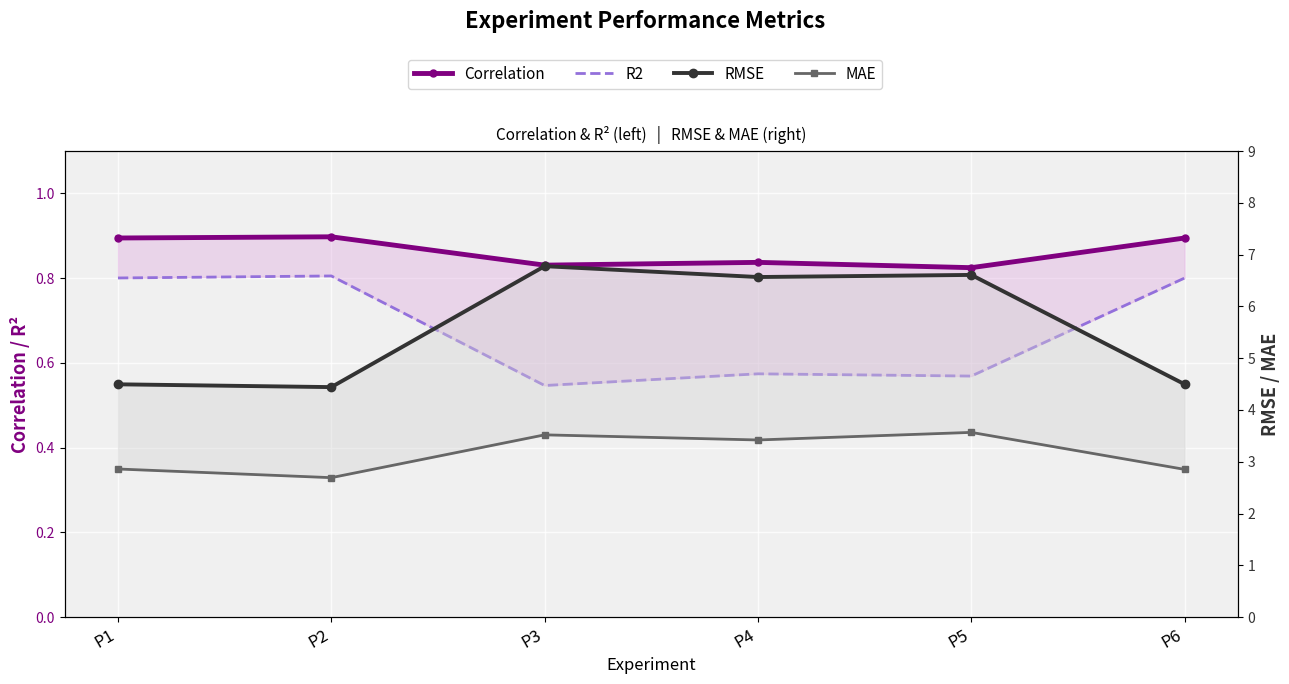

True or false: MAE and RMSE cross at least once.

False